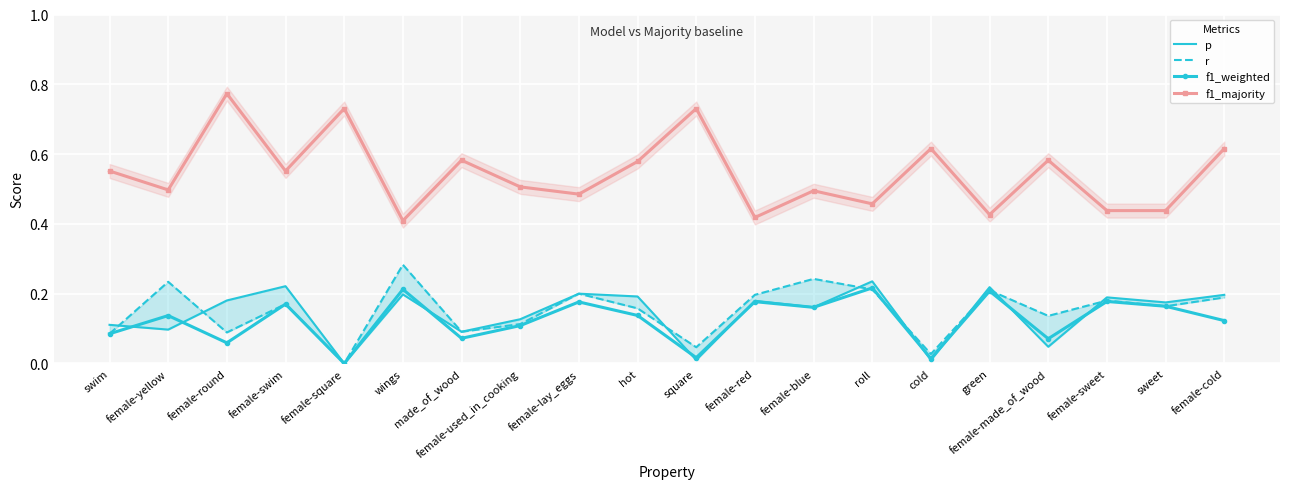

How many values in the f1_weighted series exceed 0?

19